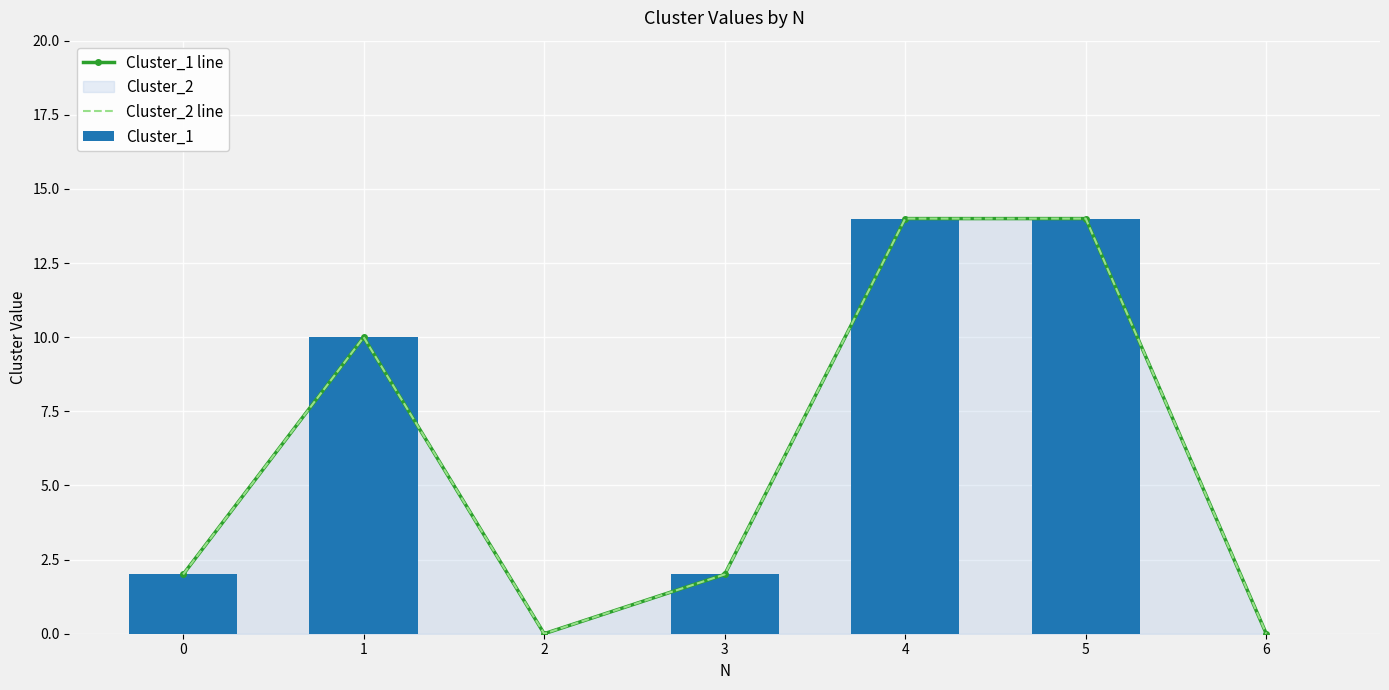

How many Cluster_2 line values are between 0 and 14?

7